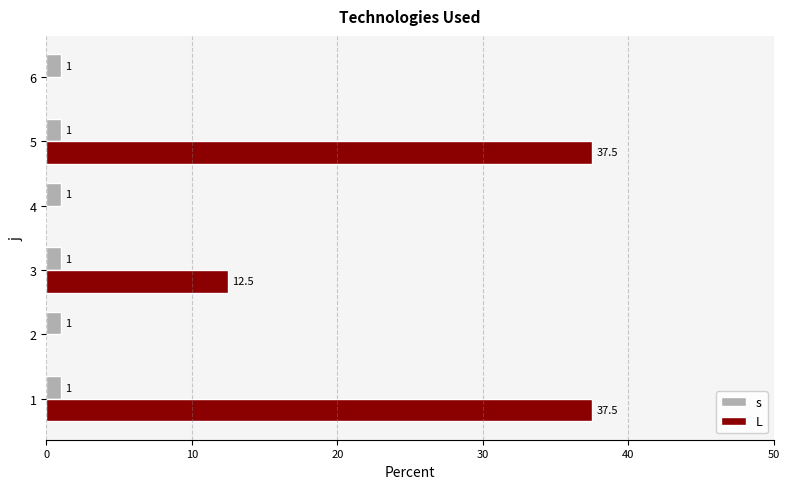

How many categories are shown in the chart?

6